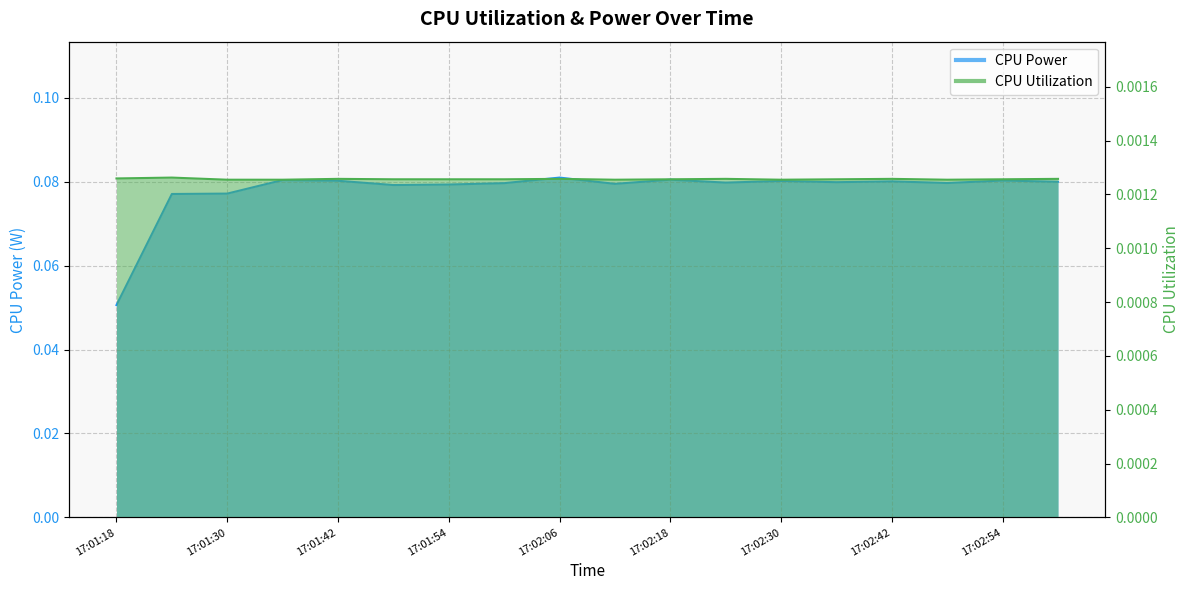

What are all the series names shown in the legend?

CPU Power, CPU Utilization